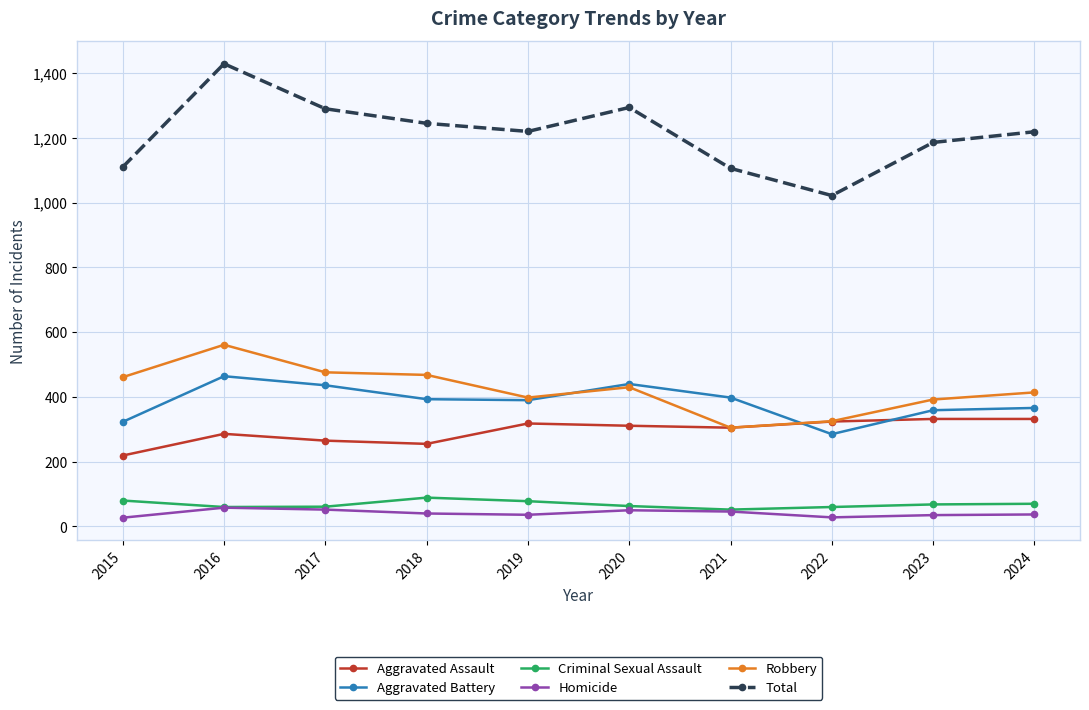

Which series has the largest range (max minus min)?

Total